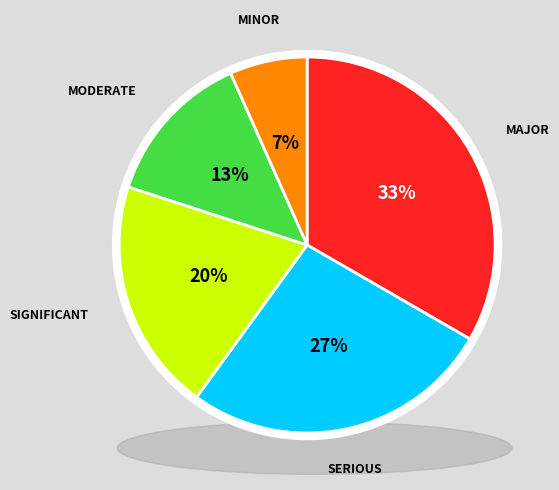

How many slices are in this pie chart?

5